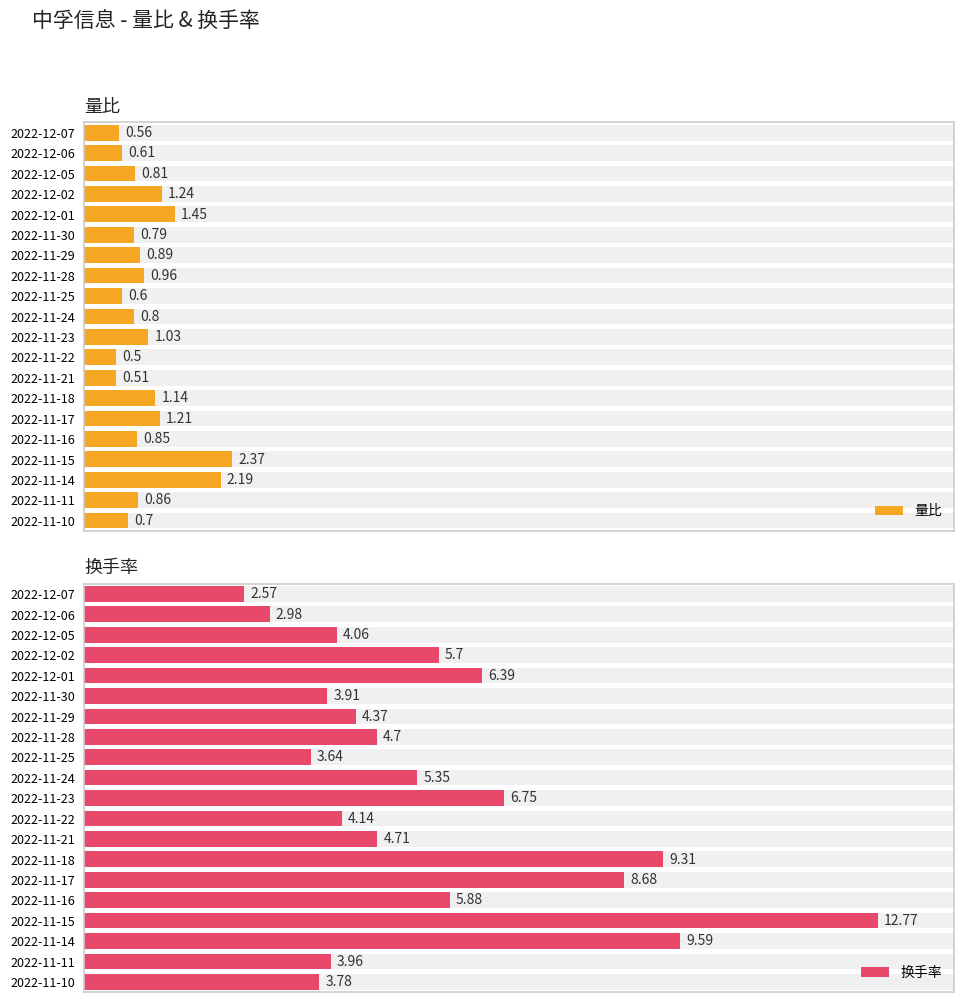

What is the sum of all 换手率 values?

113.2